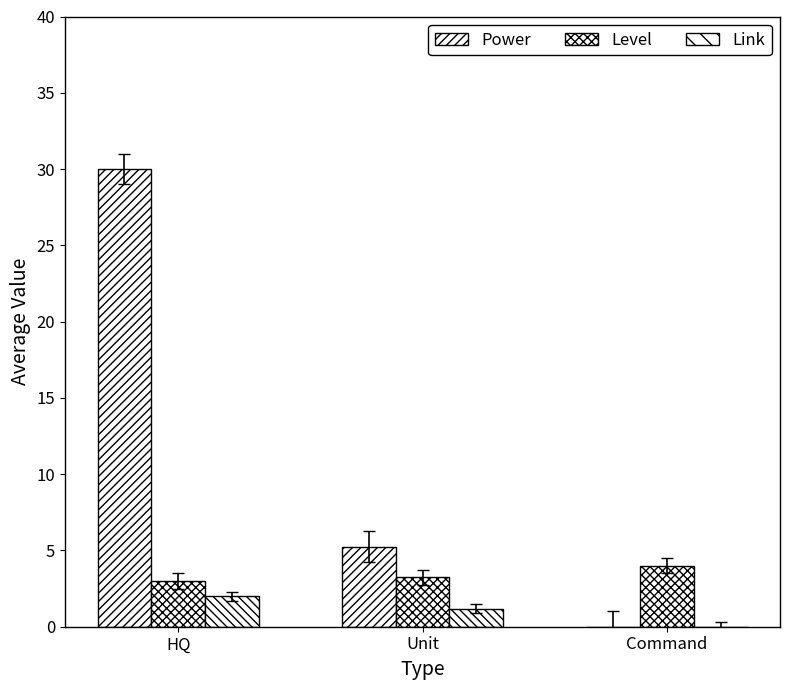

How many groups of bars are there?

3